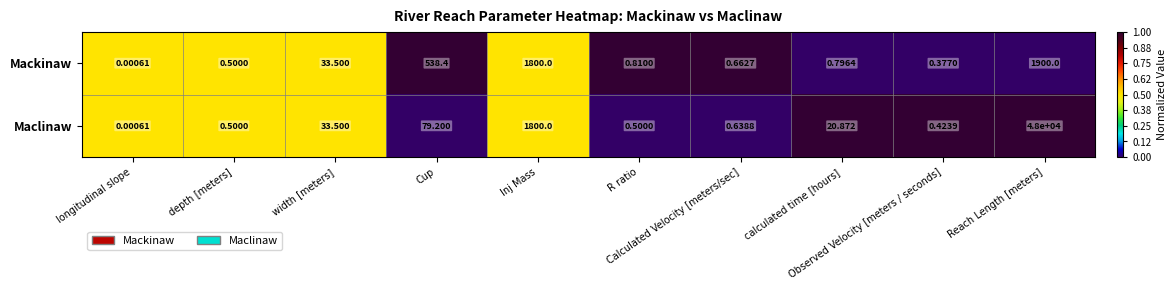

Which series has the widest spread of values?

Maclinaw